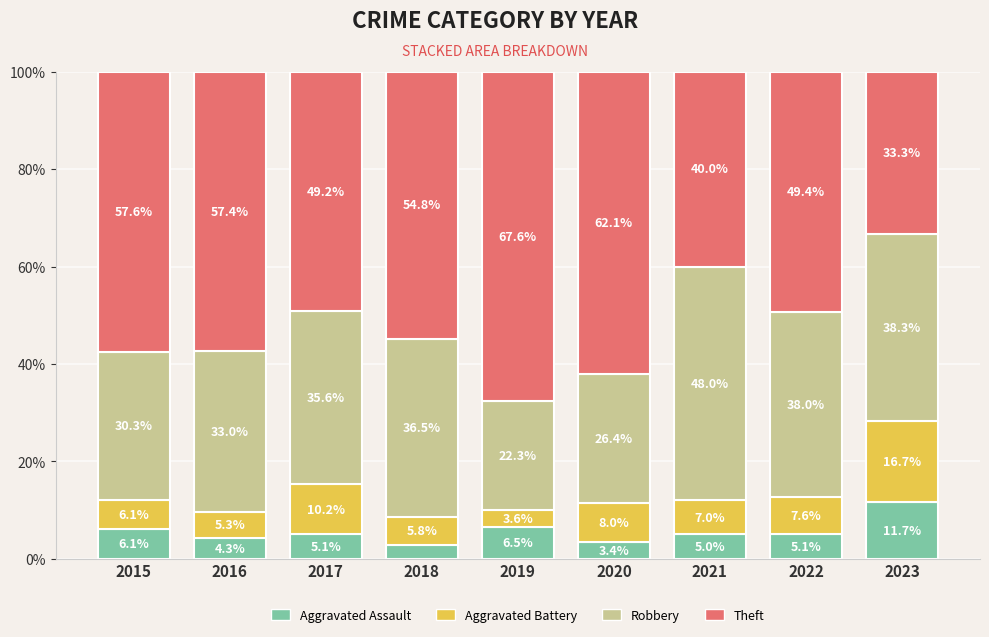

What is the total value across all series at 2018?

100.0